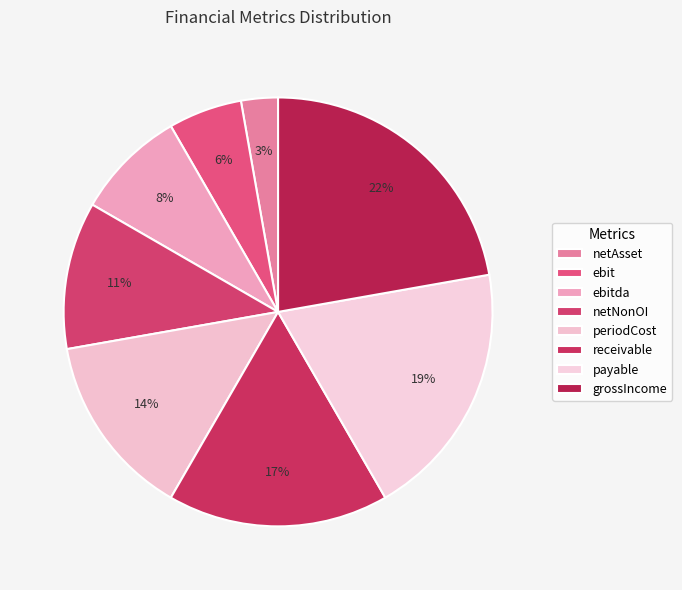

Does receivable account for over 50% of the chart?

No